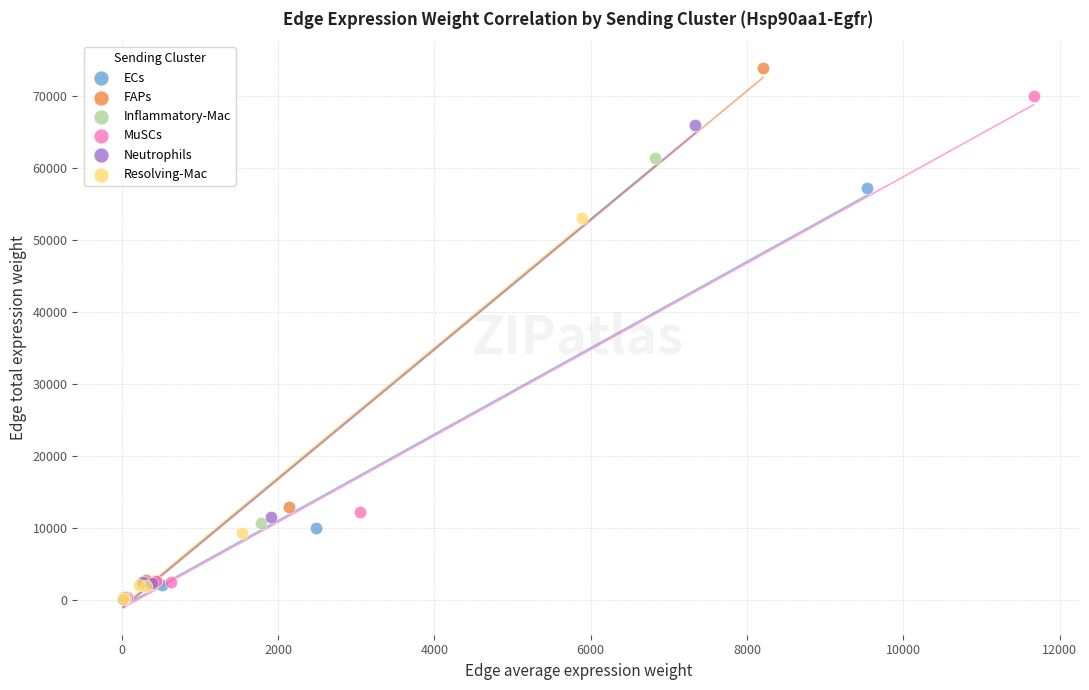

Which series has the largest Y range (max minus min)?

FAPs